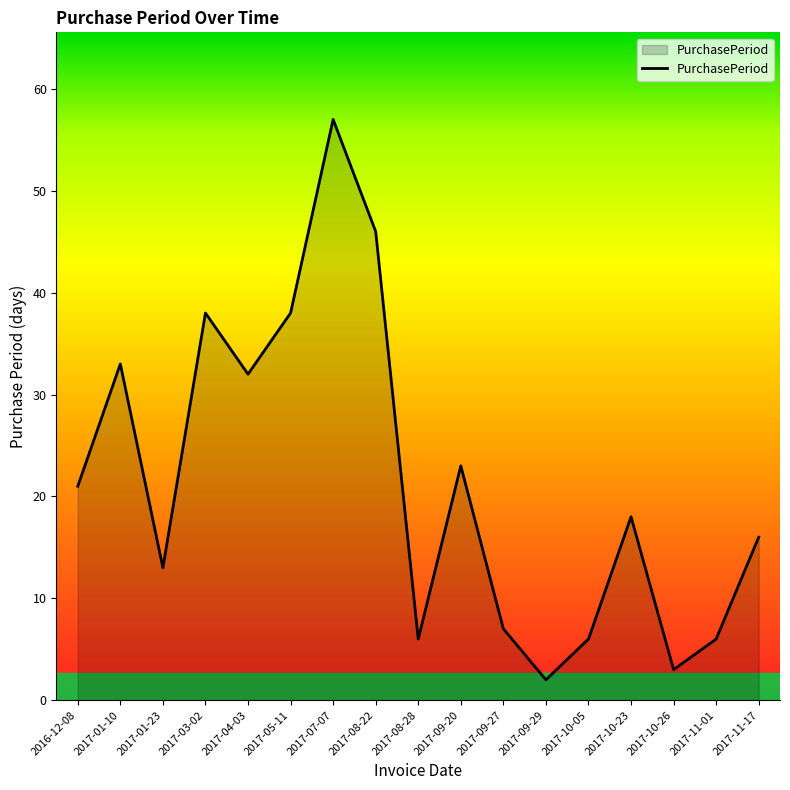

Reading left to right, extract all data points from this chart.

2016-12-08=21	2017-01-10=33	2017-01-23=13	2017-03-02=38	2017-04-03=32	2017-05-11=38	2017-07-07=57	2017-08-22=46	2017-08-28=6	2017-09-20=23	2017-09-27=7	2017-09-29=2	2017-10-05=6	2017-10-23=18	2017-10-26=3	2017-11-01=6	2017-11-17=16